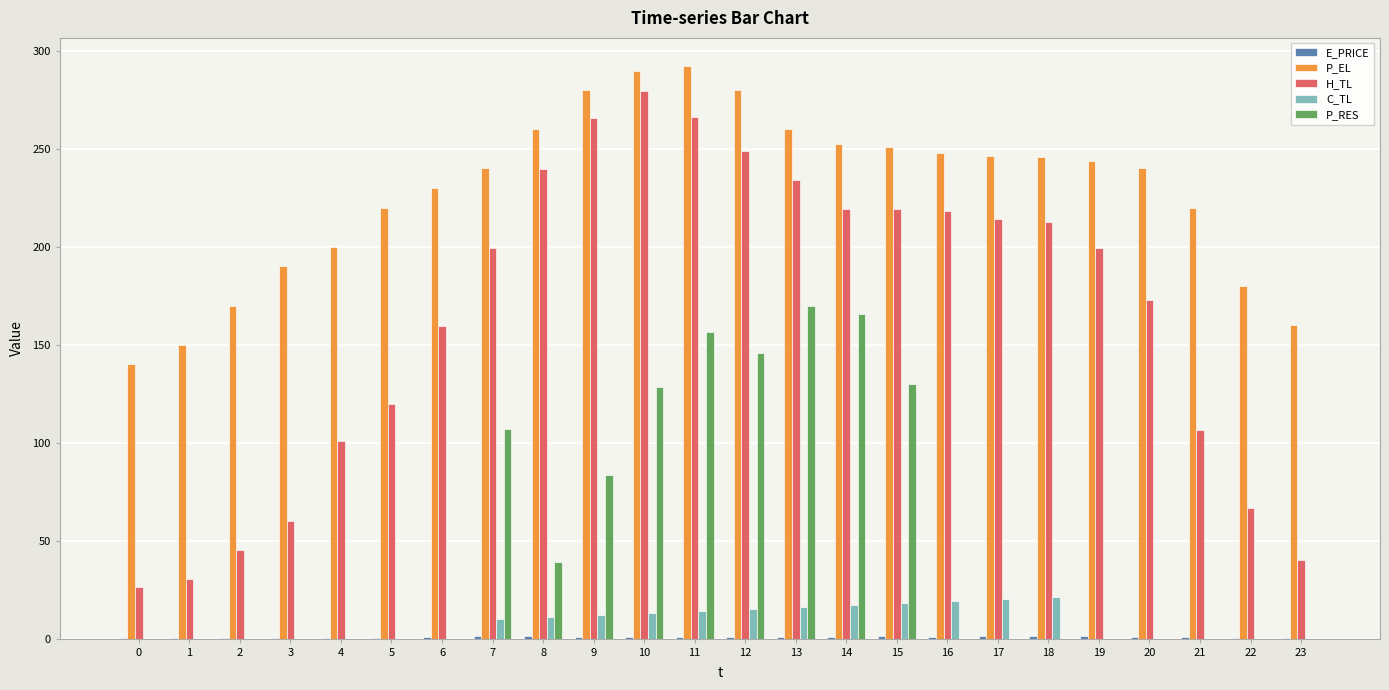

Which series has the largest total across all categories?

P_EL